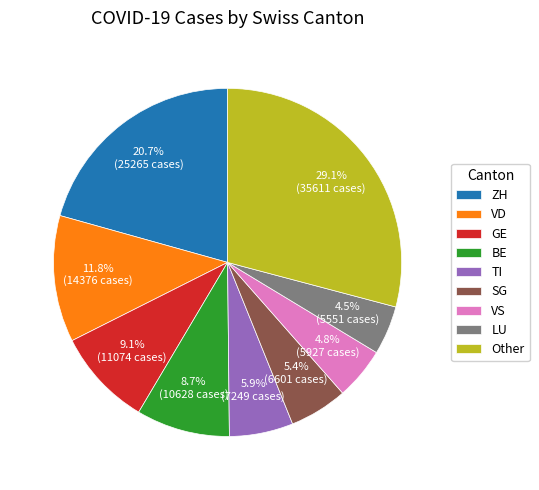

Which has a higher value, VS or Other?

Other